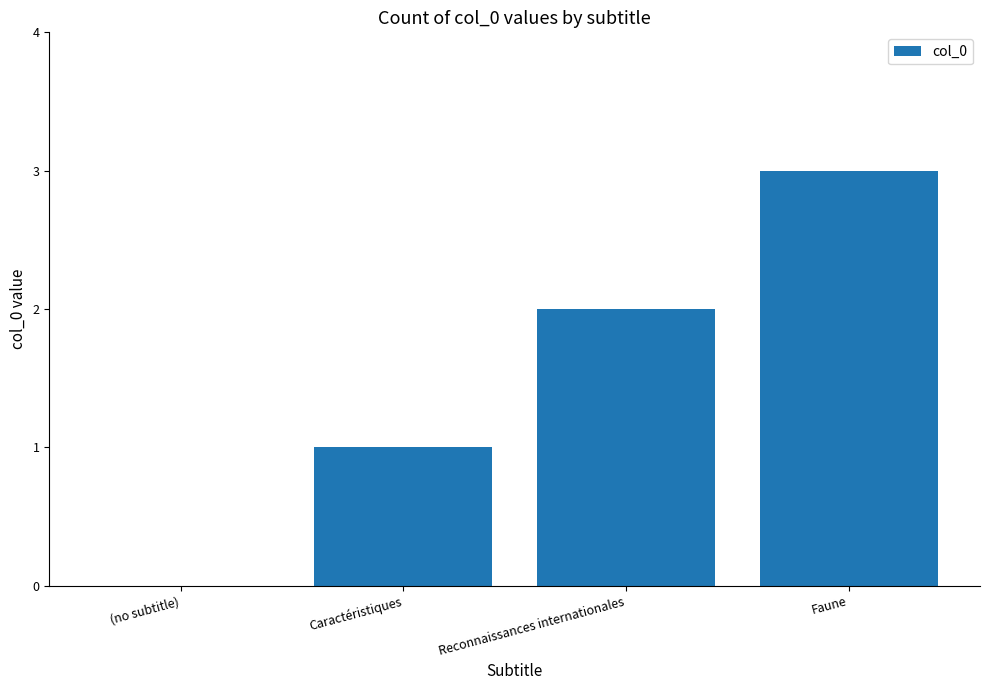

Count the values in the range 1 to 3.

3